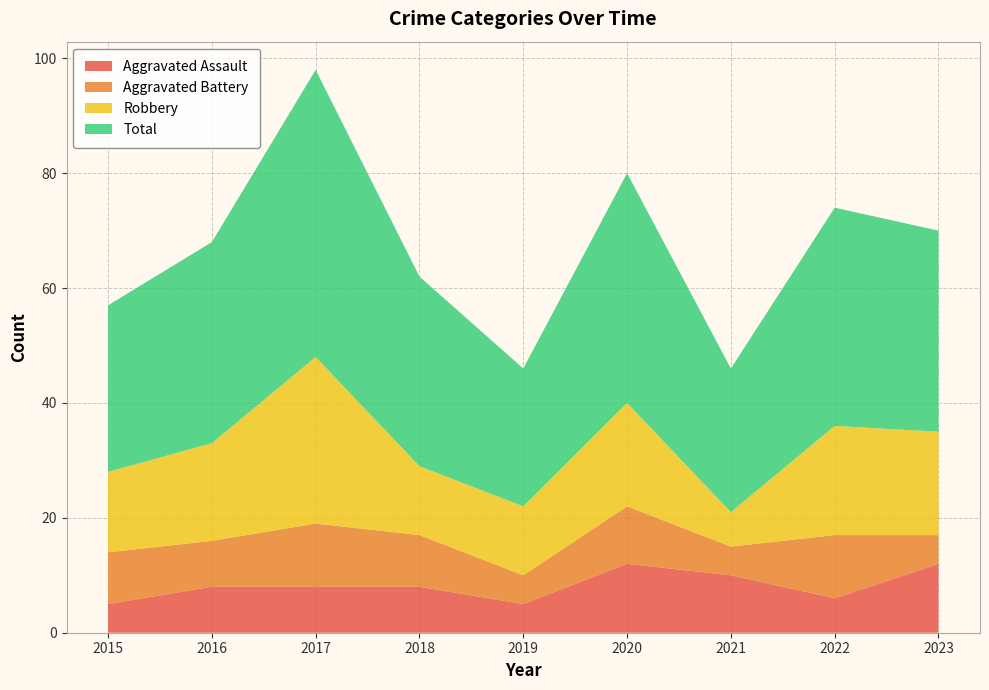

Reading left to right, transcribe all the data shown in this chart.

Aggravated Assault: 5	8	8	8	5	12	10	6	12
Aggravated Battery: 9	8	11	9	5	10	5	11	5
Robbery: 14	17	29	12	12	18	6	19	18
Total: 29	35	50	33	24	40	25	38	35